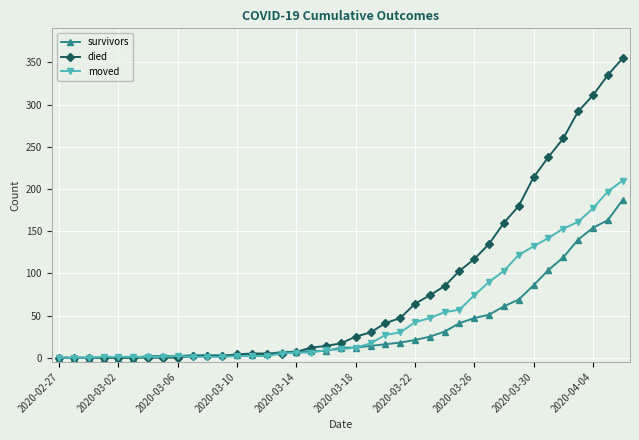

Which series has the widest spread of values?

died